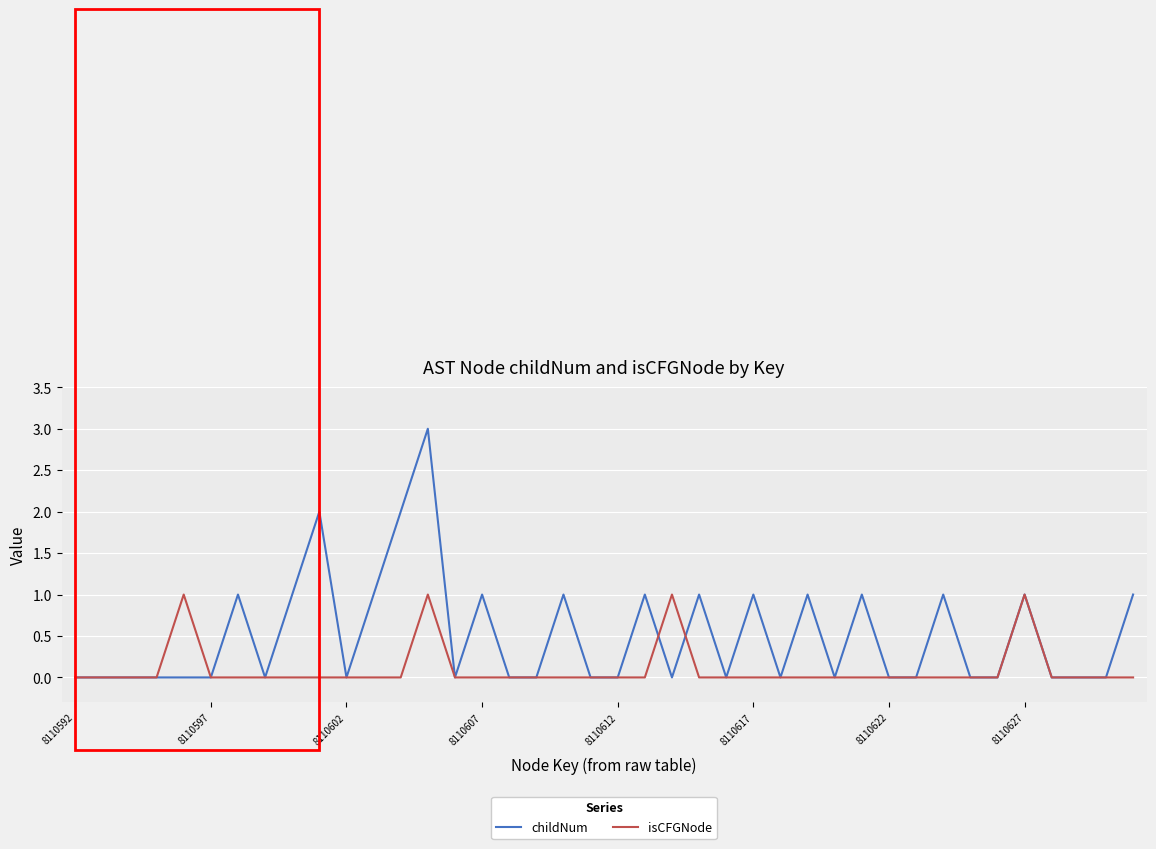

What is the difference between the maximum and minimum values in the childNum series?

3